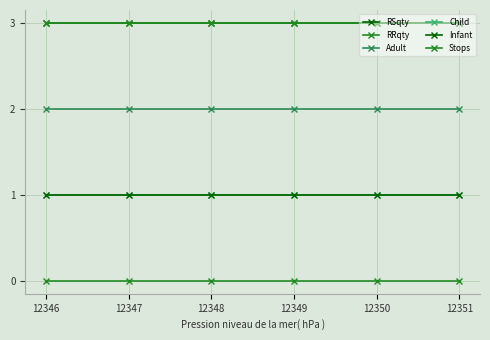

Where is RSqty nearest to the value 3?

12346